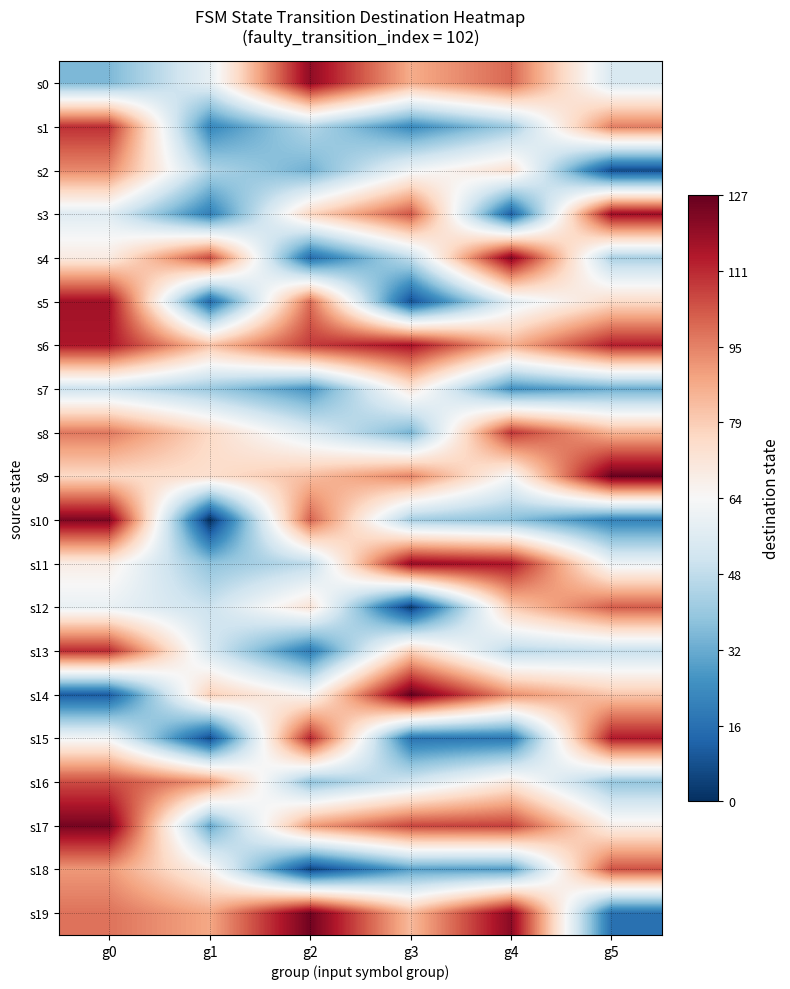

What is the spread (max minus min) of values at g2?

120